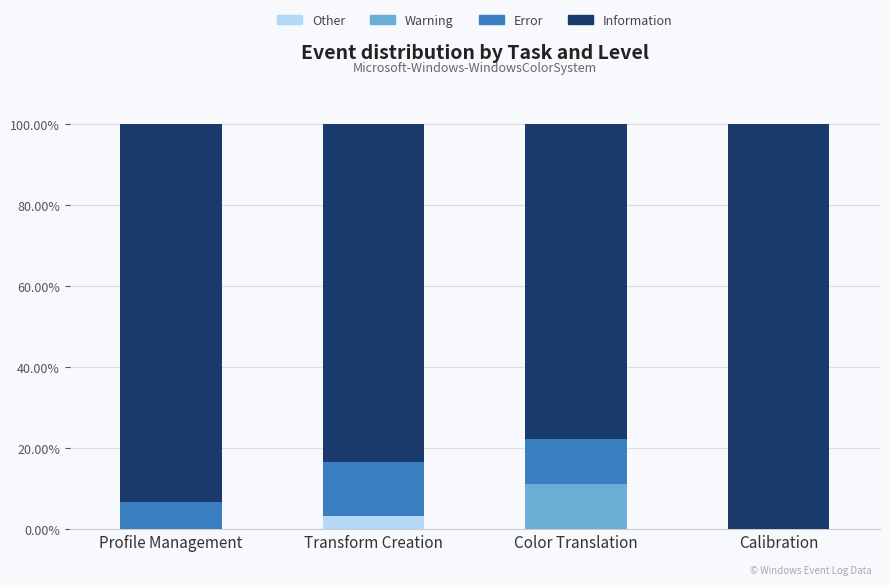

What is the maximum value for Other?

3.3